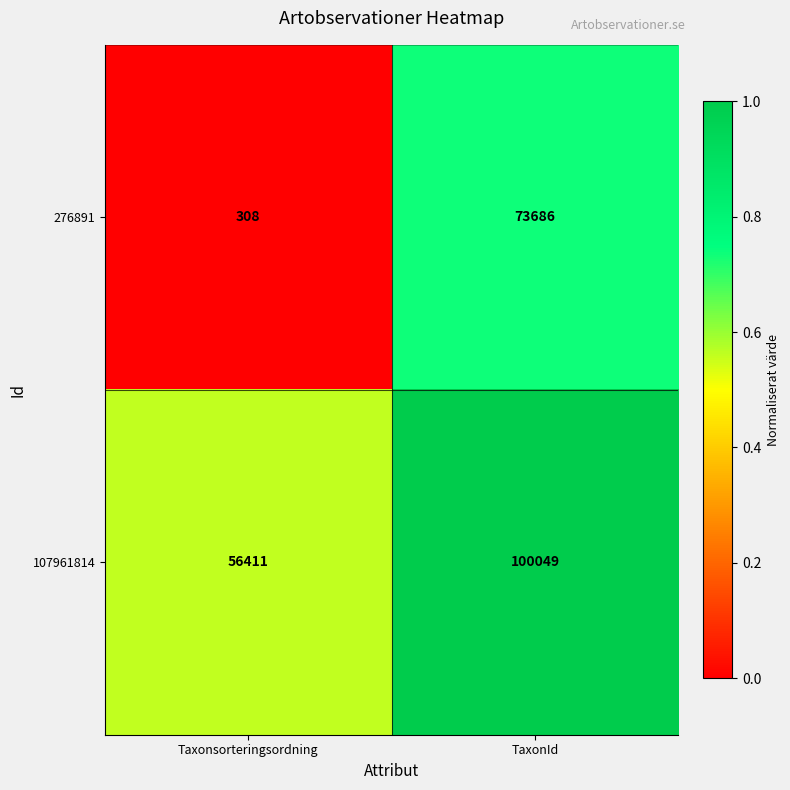

What is the difference between the maximum and minimum values in the 276891 series?

73378